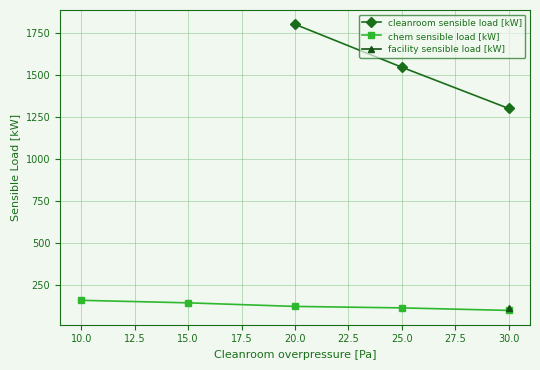

What is the value of the chem sensible load [kW] point at the 3rd from the left?

123.8